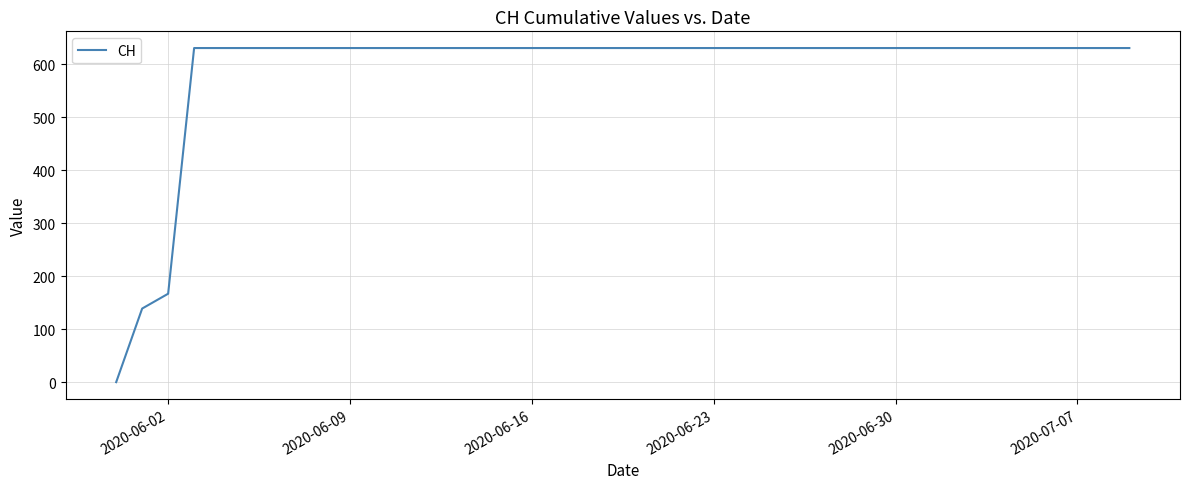

What is the maximum value shown in the chart?

631